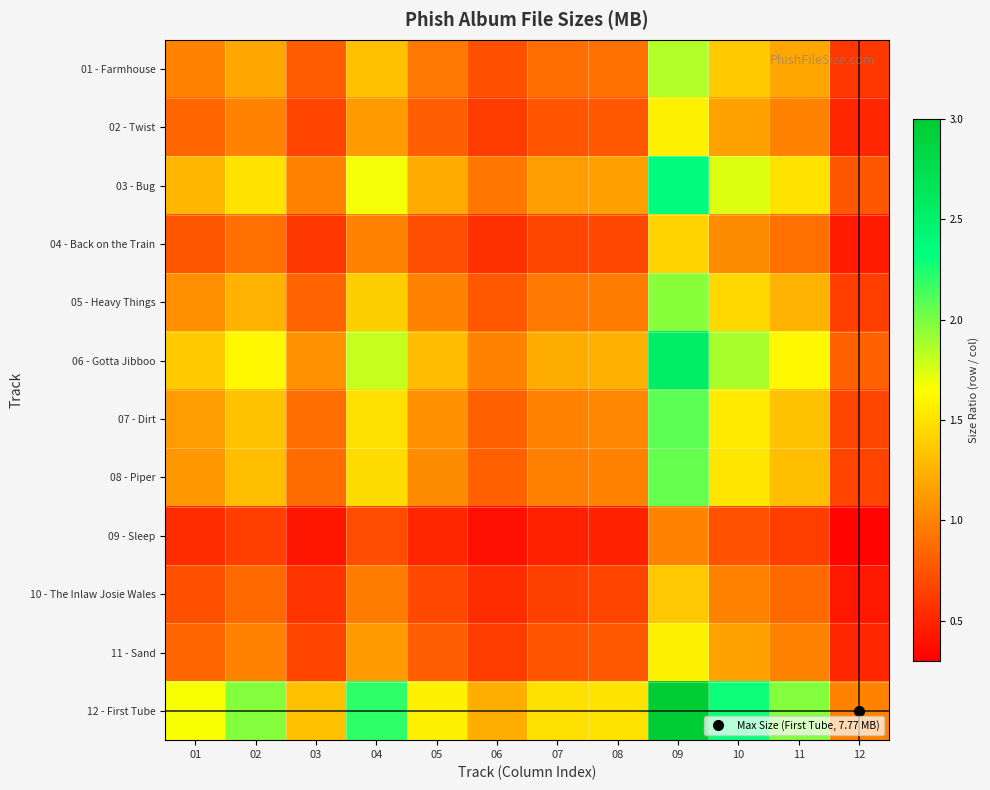

Reading left to right, what are all the values shown in this chart?

01 - Farmhouse: 01=1.0	02=1.2	03=0.8	04=1.3	05=0.9	06=0.7	07=0.9	08=0.9	09=1.9	10=1.4	11=1.2	12=0.6
02 - Twist: 01=0.8	02=1.0	03=0.7	04=1.1	05=0.8	06=0.6	07=0.8	08=0.8	09=1.6	10=1.2	11=1.0	12=0.5
03 - Bug: 01=1.3	02=1.5	03=1.0	04=1.7	05=1.2	06=0.9	07=1.1	08=1.1	09=2.4	10=1.7	11=1.5	12=0.8
04 - Back on the Train: 01=0.8	02=0.9	03=0.6	04=1.0	05=0.7	06=0.6	07=0.7	08=0.7	09=1.4	10=1.0	11=0.9	12=0.5
05 - Heavy Things: 01=1.1	02=1.2	03=0.8	04=1.4	05=1.0	06=0.8	07=0.9	08=1.0	09=2.0	10=1.4	11=1.2	12=0.6
06 - Gotta Jibboo: 01=1.4	02=1.6	03=1.1	04=1.8	05=1.3	06=1.0	07=1.2	08=1.2	09=2.5	10=1.9	11=1.6	12=0.8
07 - Dirt: 01=1.1	02=1.3	03=0.9	04=1.5	05=1.1	06=0.8	07=1.0	08=1.0	09=2.1	10=1.5	11=1.3	12=0.7
08 - Piper: 01=1.1	02=1.3	03=0.9	04=1.5	05=1.0	06=0.8	07=1.0	08=1.0	09=2.1	10=1.5	11=1.3	12=0.7
09 - Sleep: 01=0.5	02=0.6	03=0.4	04=0.7	05=0.5	06=0.4	07=0.5	08=0.5	09=1.0	10=0.7	11=0.6	12=0.3
10 - The Inlaw Josie Wales: 01=0.7	02=0.9	03=0.6	04=1.0	05=0.7	06=0.5	07=0.6	08=0.7	09=1.4	10=1.0	11=0.9	12=0.4
11 - Sand: 01=0.8	02=1.0	03=0.7	04=1.1	05=0.8	06=0.6	07=0.8	08=0.8	09=1.6	10=1.2	11=1.0	12=0.5
12 - First Tube: 01=1.7	02=2.0	03=1.3	04=2.2	05=1.6	06=1.2	07=1.5	08=1.5	09=3.1	10=2.3	11=2.0	12=1.0